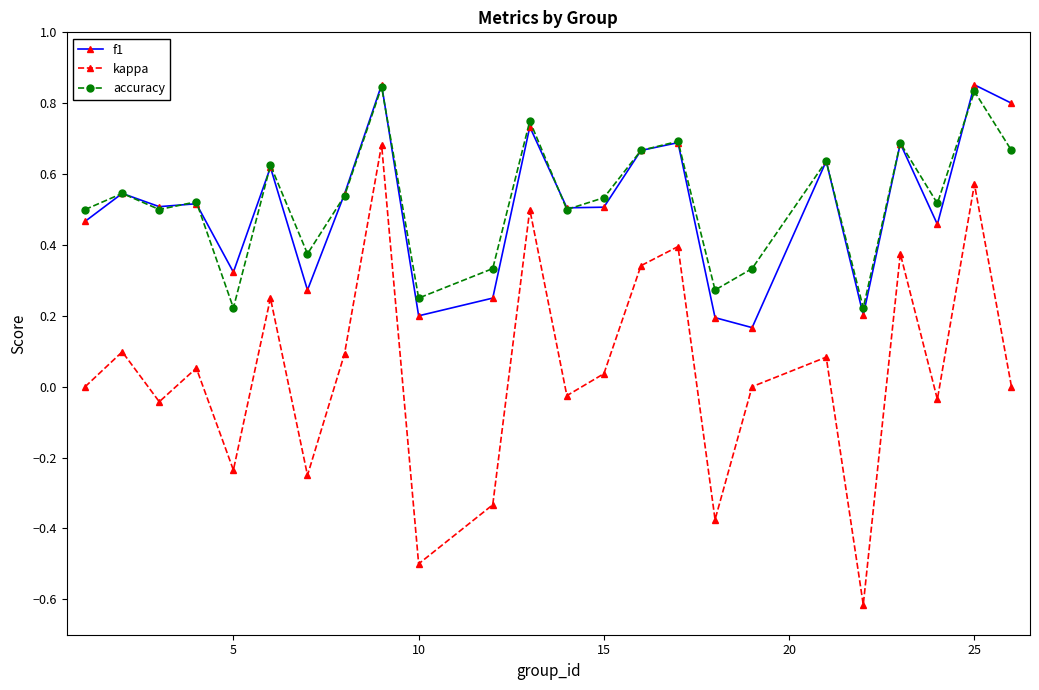

True or false: f1 and kappa intersect in this chart.

False